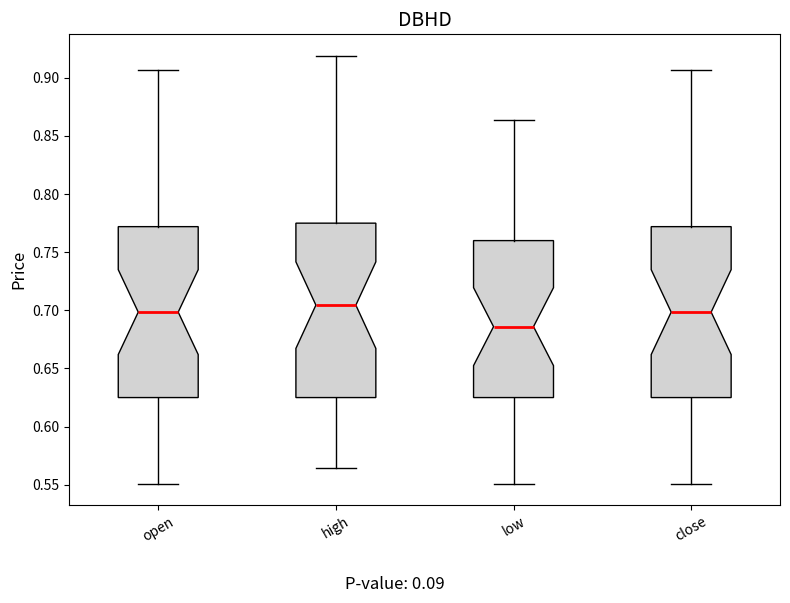

Reading left to right, transcribe this box plot: for each box, give where its median line is, the range the box spans, and where its two whiskers end, as read against the y-axis. The values are not printed on the chart, so give them approximately, as read against the axis.

open: median 0.700, box 0.625 to 0.770, whiskers 0.550 to 0.905
high: median 0.705, box 0.625 to 0.775, whiskers 0.565 to 0.920
low: median 0.685, box 0.625 to 0.760, whiskers 0.550 to 0.865
close: median 0.700, box 0.625 to 0.770, whiskers 0.550 to 0.905